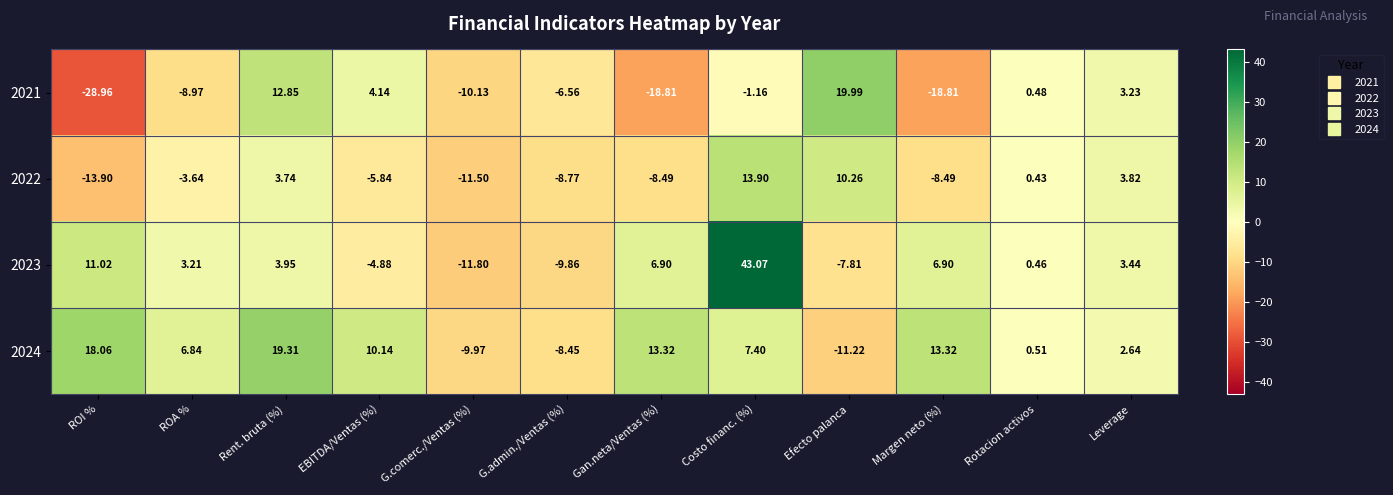

What is the minimum value shown in the chart?

-29.0